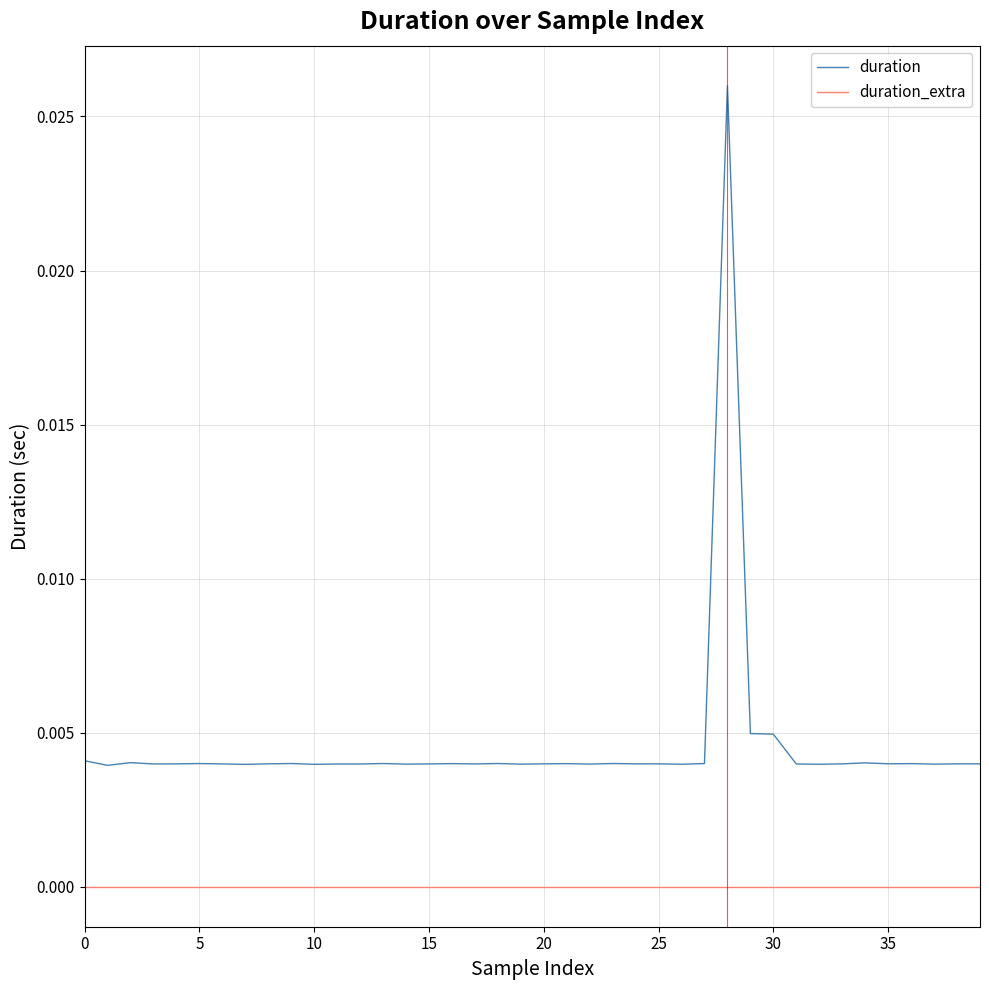

True or false: duration_extra and duration cross at least once.

False